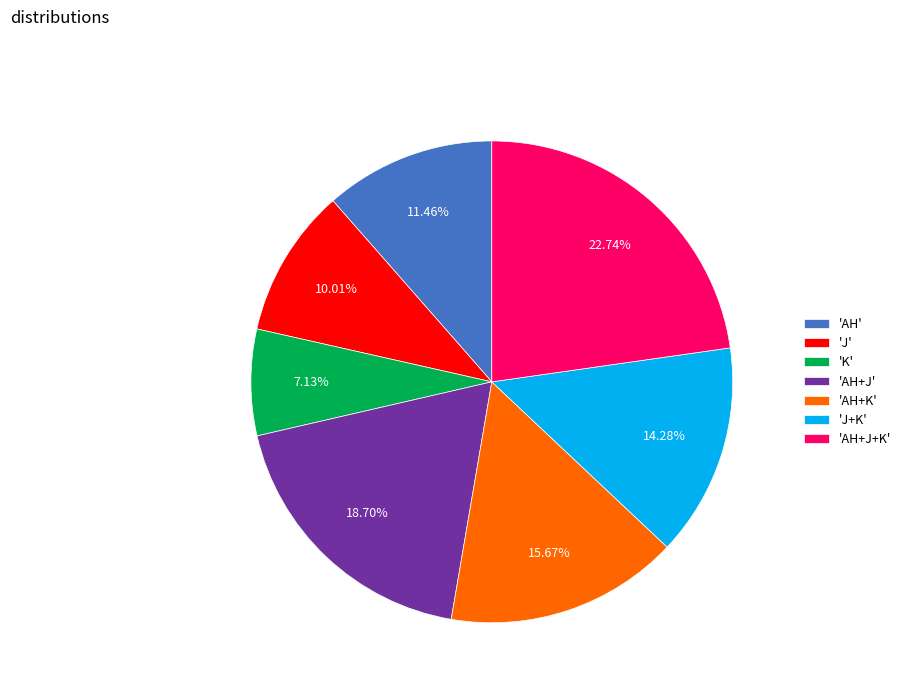

How many slices are in this pie chart?

7